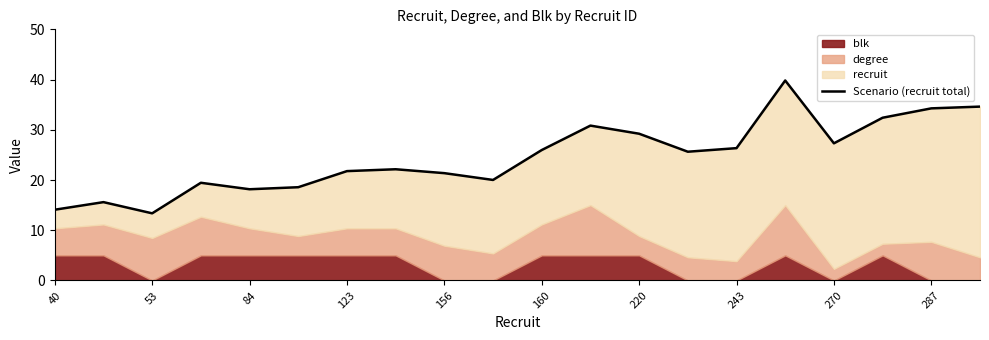

How many interior local valleys (lower than both neighbors) does the data have?

5